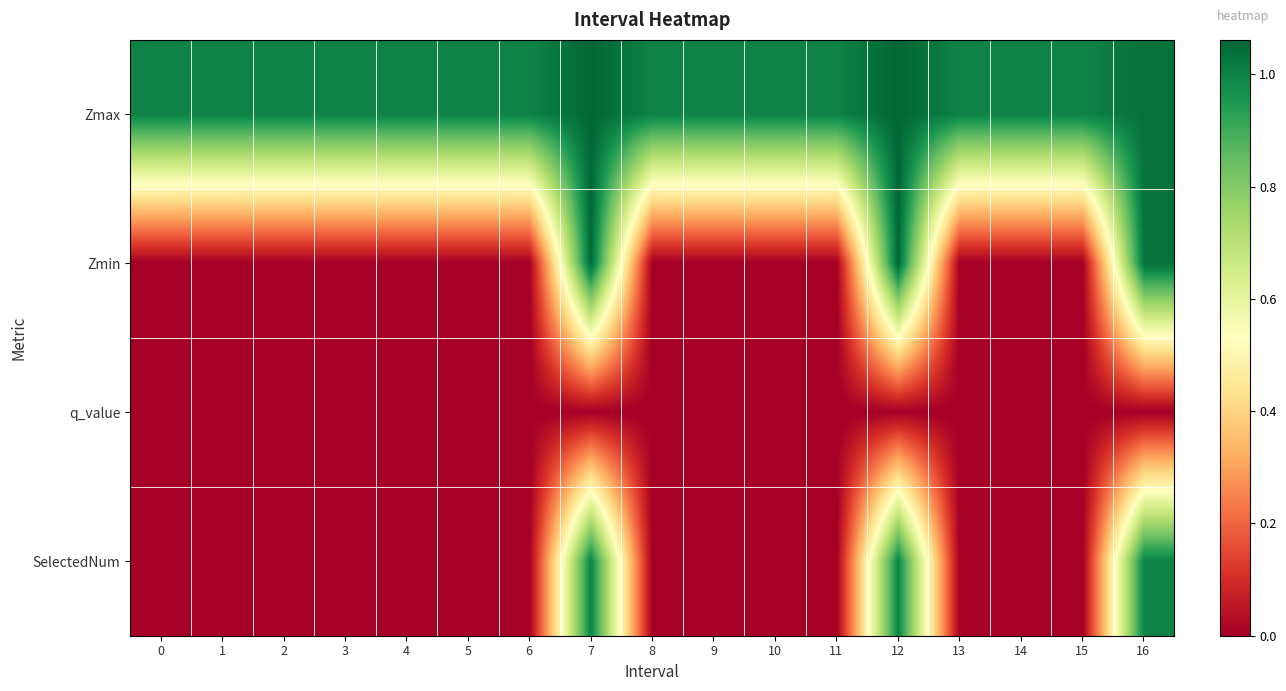

What is the spread (max minus min) of values at 13?

1.0